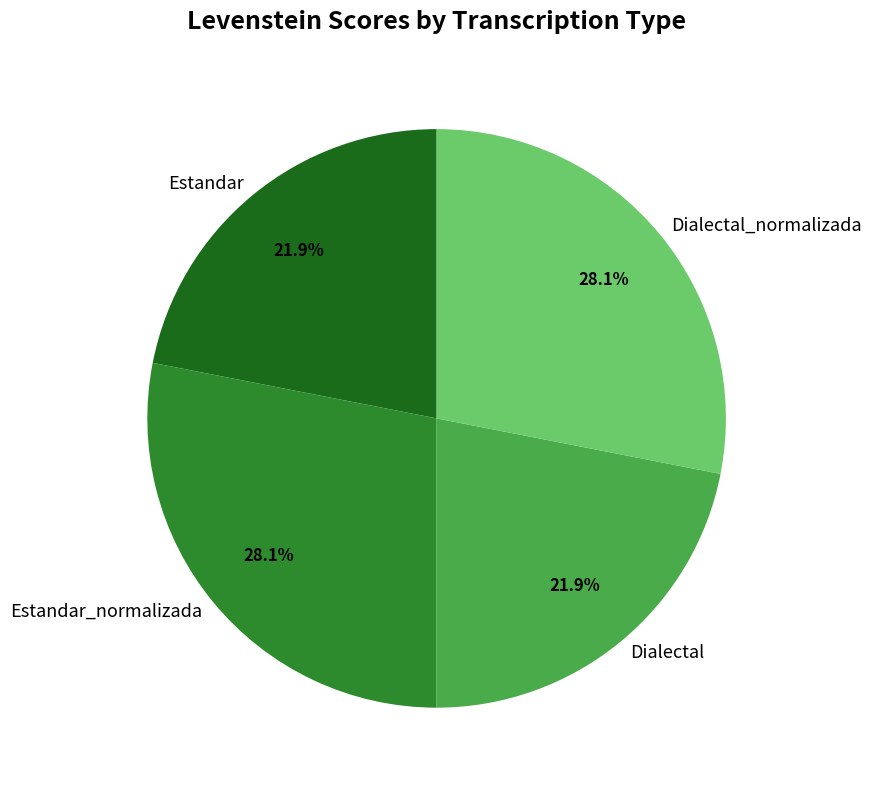

What is the total percentage of Dialectal_normalizada and Estandar?

50.0%